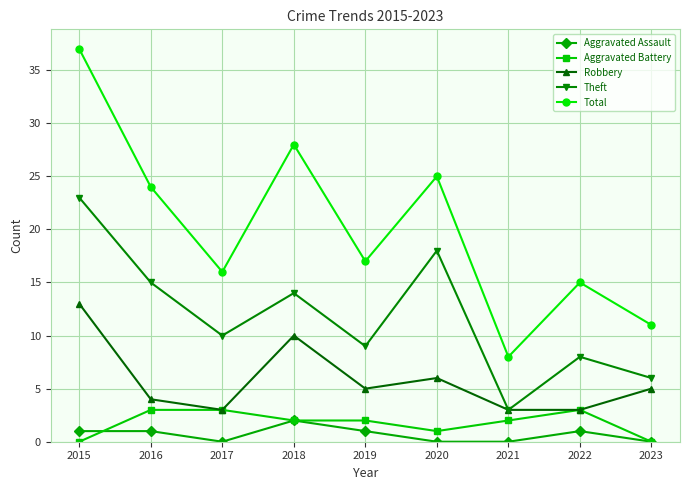

How many lines are shown in the chart?

5